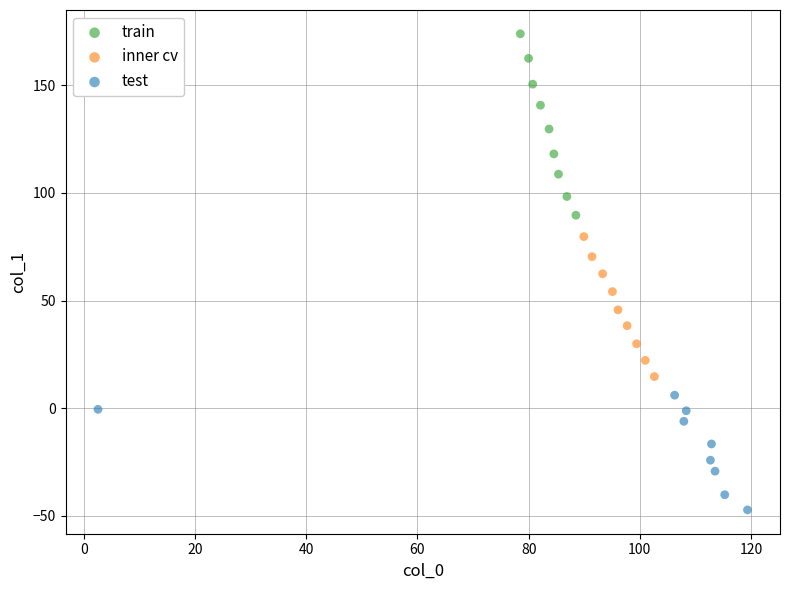

Which series reaches the minimum Y coordinate?

test